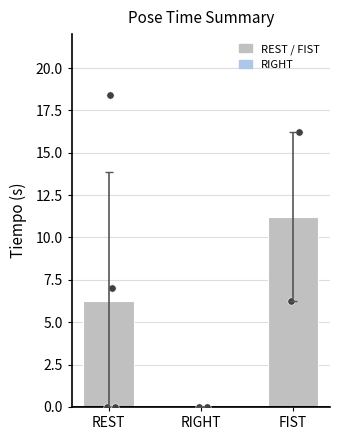

Which series contains the highest Y value?

REST